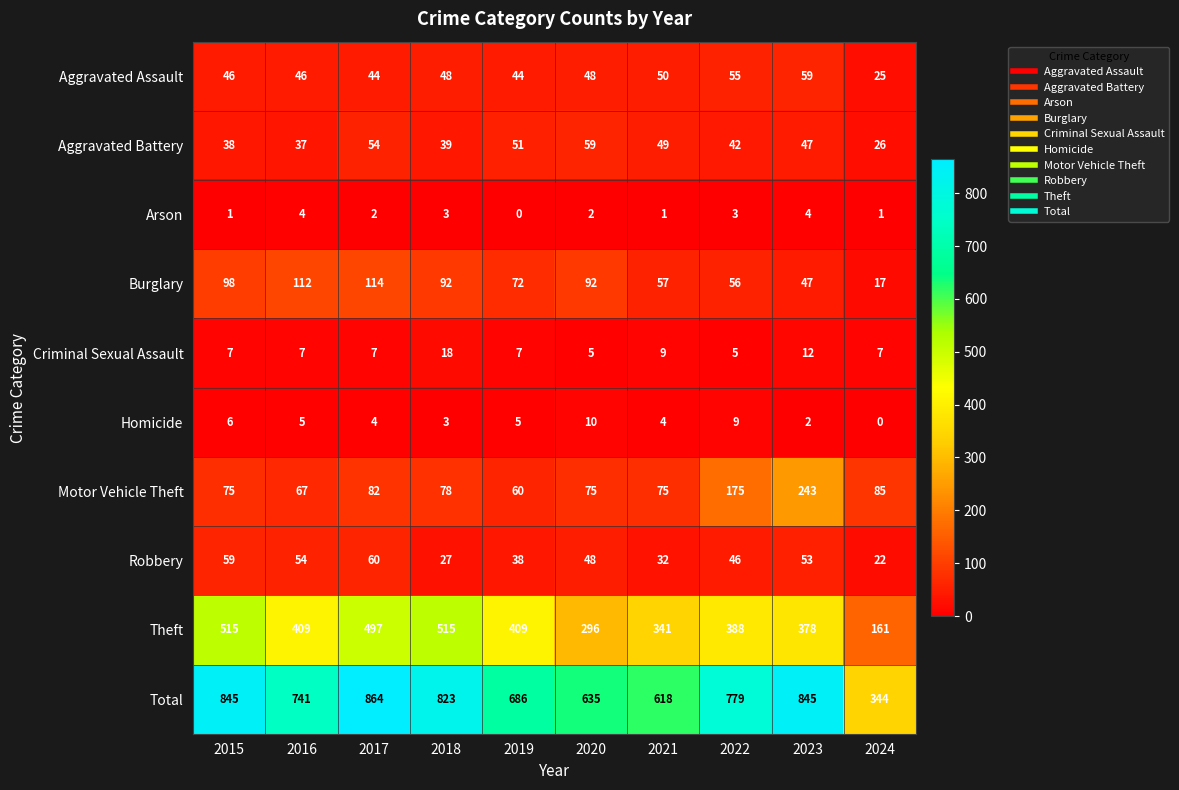

True or false: Aggravated Assault has a value of 20 at 2023.

False